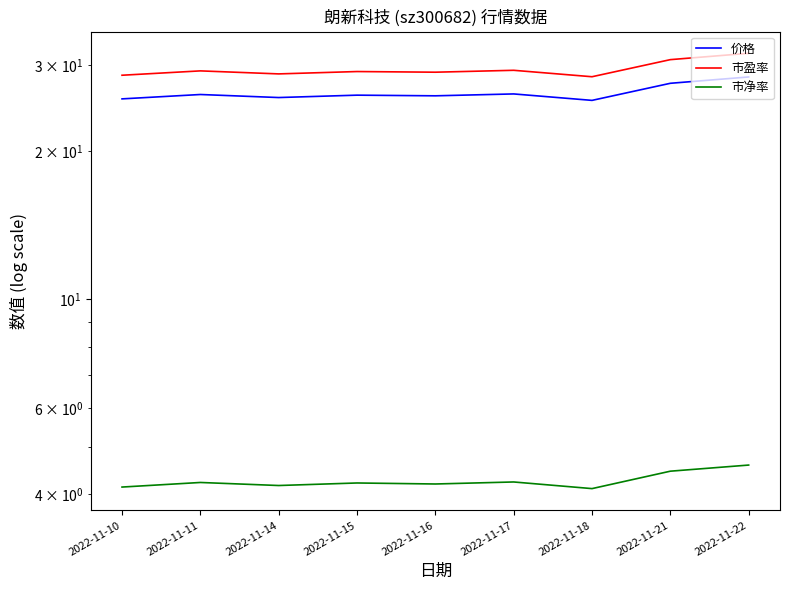

Rank the series by their maximum value, from lowest to highest.

市净率, 价格, 市盈率